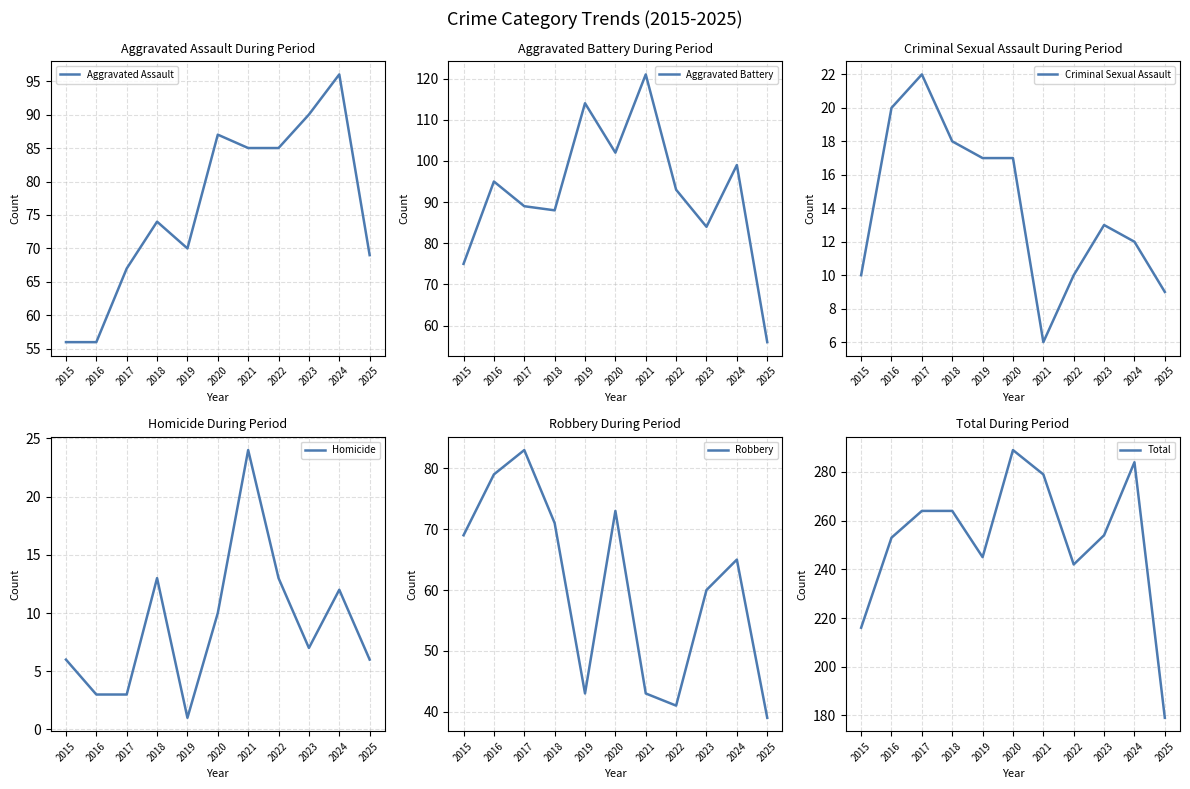

True or false: Total and Criminal Sexual Assault intersect in this chart.

False